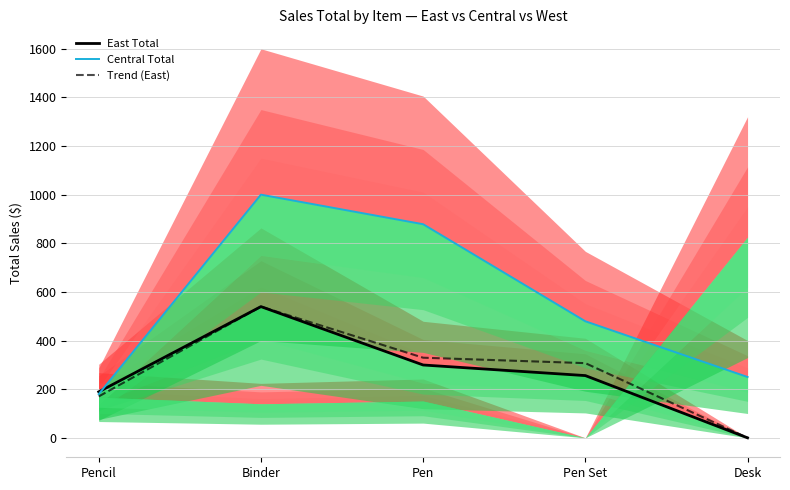

Reading right to left, transcribe all the data shown in this chart.

East Total: 0.0	255.8	299.4	539.4	189.1
Central Total: 250.0	479.0	878.0	999.5	179.6
Trend (East): 0.0	307.0	329.3	539.4	170.1